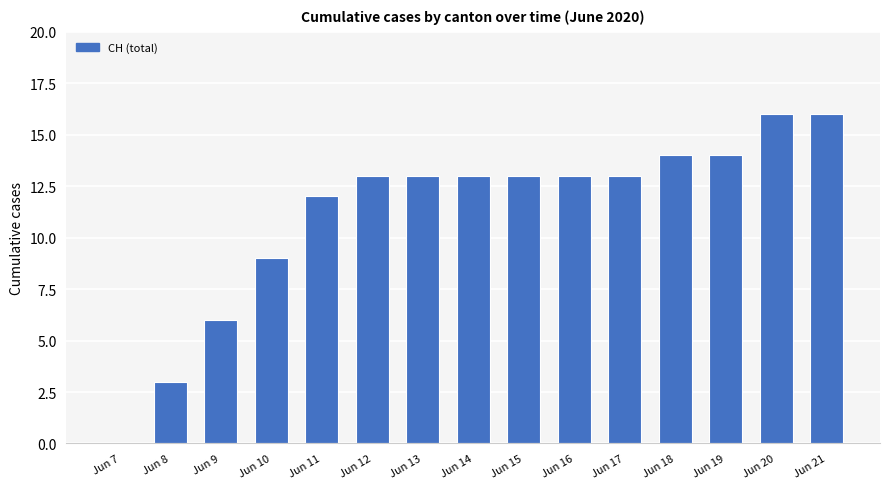

What is the sum of all values?

168